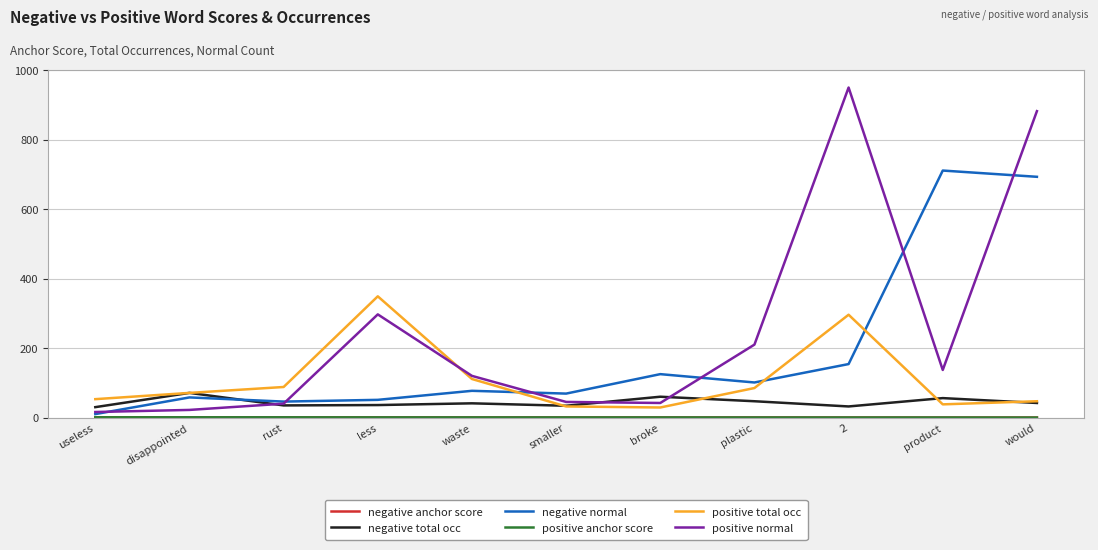

The positive normal series shows 143.5 at plastic. True or false?

False